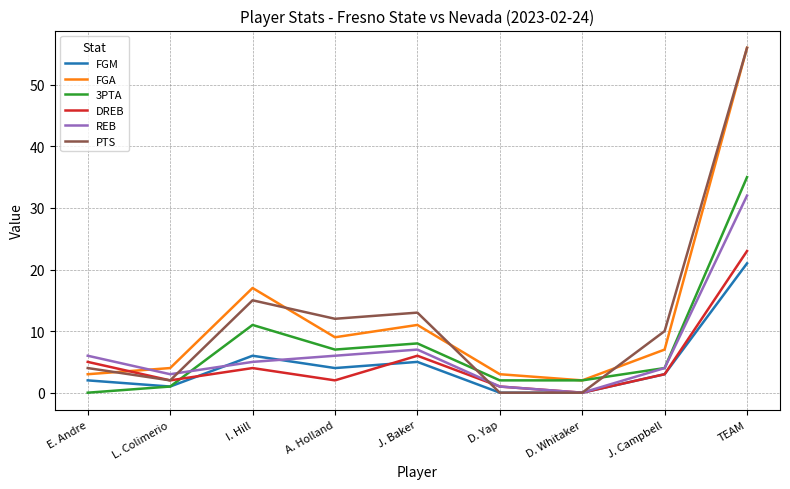

What position from the right is D. Whitaker?

3